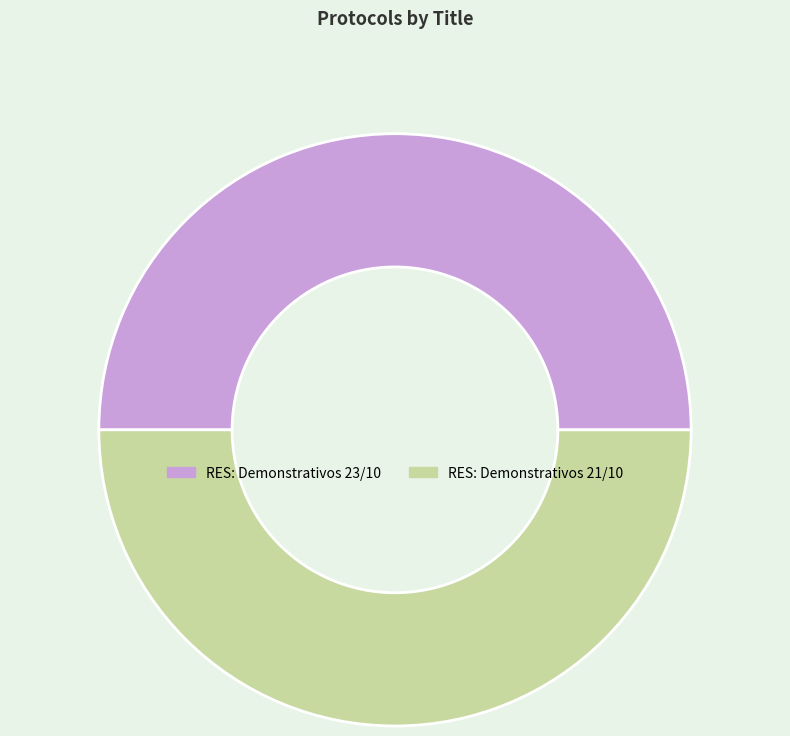

The RES: Demonstrativos 21/10 slice represents 50% of the pie. True or false?

True